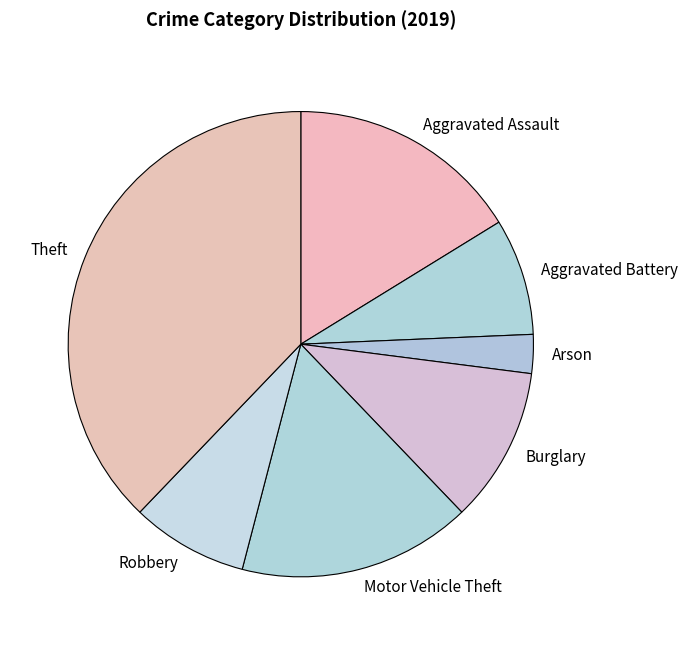

Does any single category account for the majority?

No